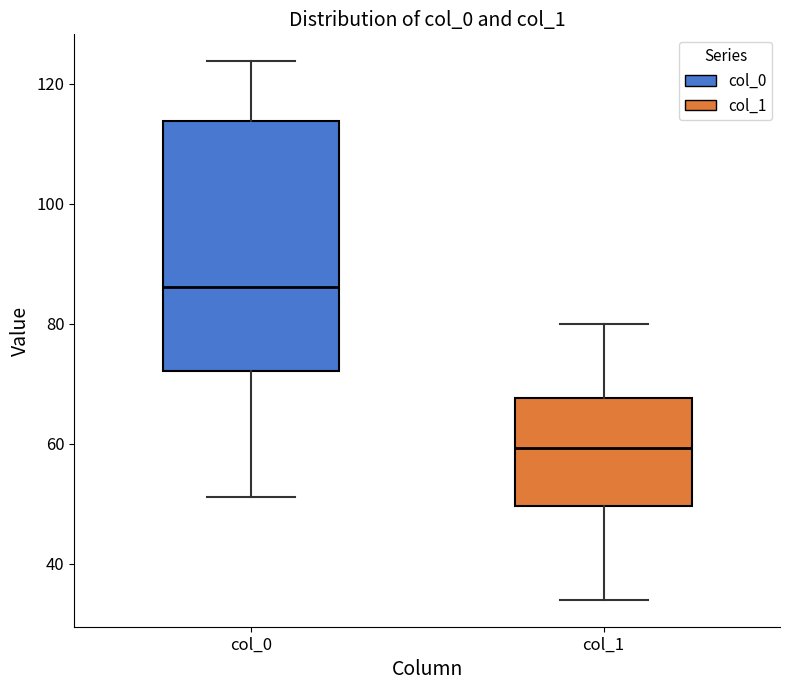

Reading left to right, read every box against the y-axis: the position of its median line, the range the box covers, and the ends of its whiskers. The values are not printed on the chart, so give them approximately, as read against the axis.

col_0: median 86, box 72 to 114, whiskers 52 to 124
col_1: median 60, box 50 to 68, whiskers 34 to 80